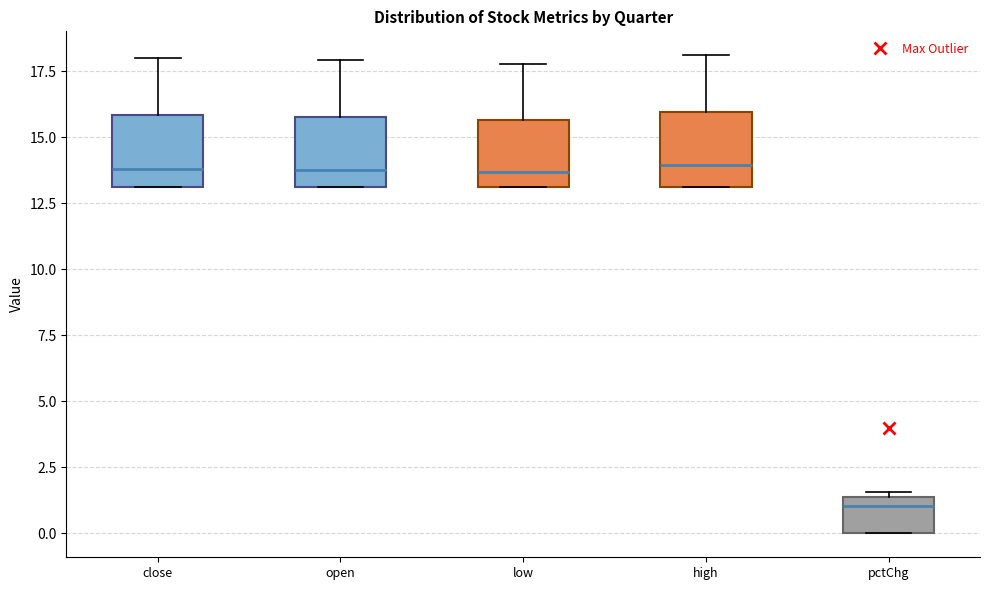

Reading left to right, transcribe this box plot: for each box, give where its median line is, the range the box spans, and where its two whiskers end, as read against the y-axis. The values are not printed on the chart, so give them approximately, as read against the axis.

close: median 14.0, box 13.0 to 16.0, whiskers 13.0 to 18.0
open: median 14.0, box 13.0 to 16.0, whiskers 13.0 to 18.0
low: median 13.5, box 13.0 to 15.5, whiskers 13.0 to 18.0
high: median 14.0, box 13.0 to 16.0, whiskers 13.0 to 18.0
pctChg: median 1.0, box 0.0 to 1.5, whiskers 0.0 to 1.5 (just above the box's upper edge)